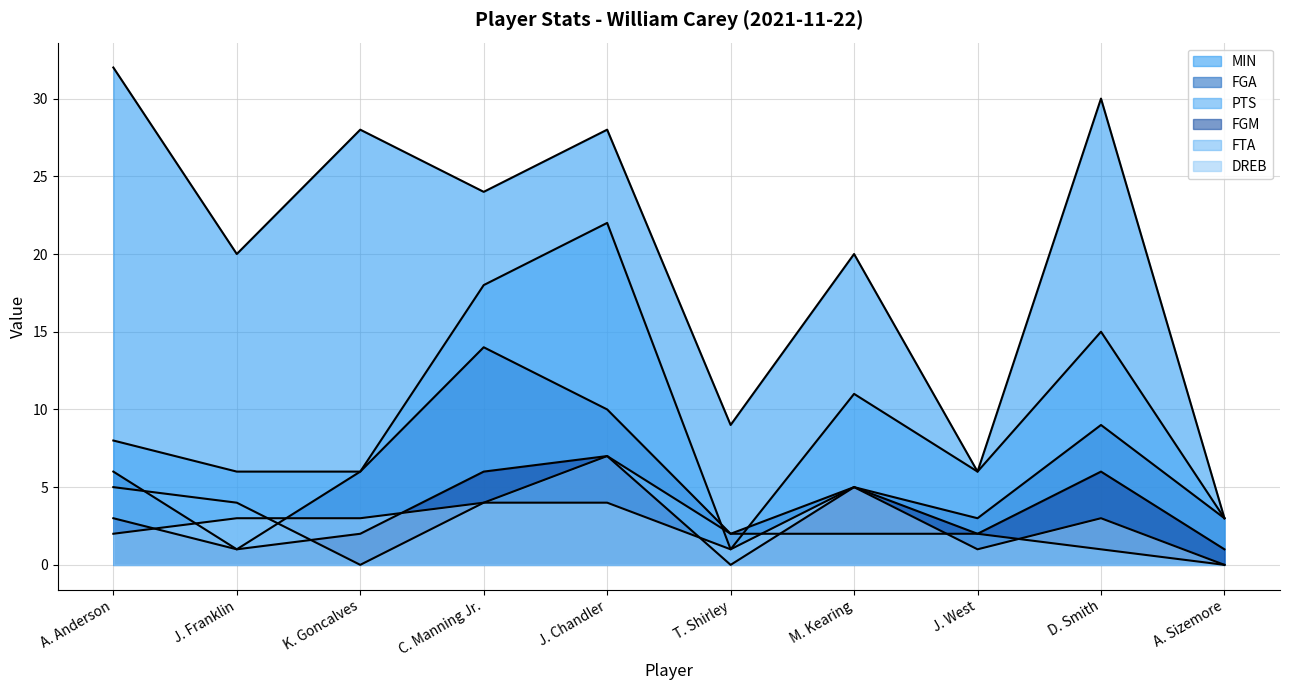

What is the value of the FGM point at the 8th from the left?

2